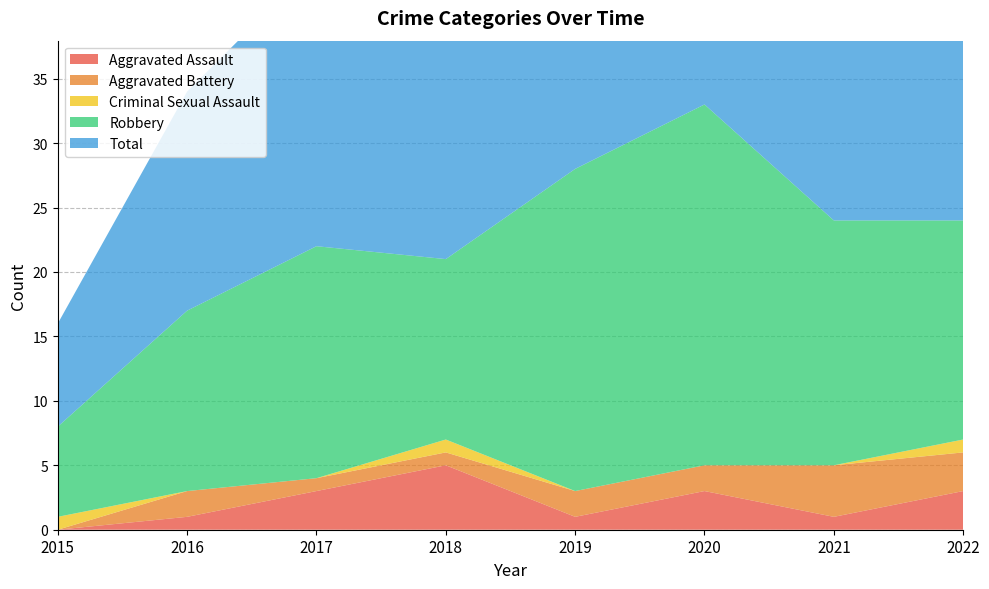

Reading left to right, list all the values displayed in this chart.

Aggravated Assault: 2015=0	2016=1	2017=3	2018=5	2019=1	2020=3	2021=1	2022=3
Aggravated Battery: 2015=0	2016=2	2017=1	2018=1	2019=2	2020=2	2021=4	2022=3
Criminal Sexual Assault: 2015=1	2016=0	2017=0	2018=1	2019=0	2020=0	2021=0	2022=1
Robbery: 2015=7	2016=14	2017=18	2018=14	2019=25	2020=28	2021=19	2022=17
Total: 2015=8	2016=17	2017=22	2018=21	2019=28	2020=33	2021=24	2022=24